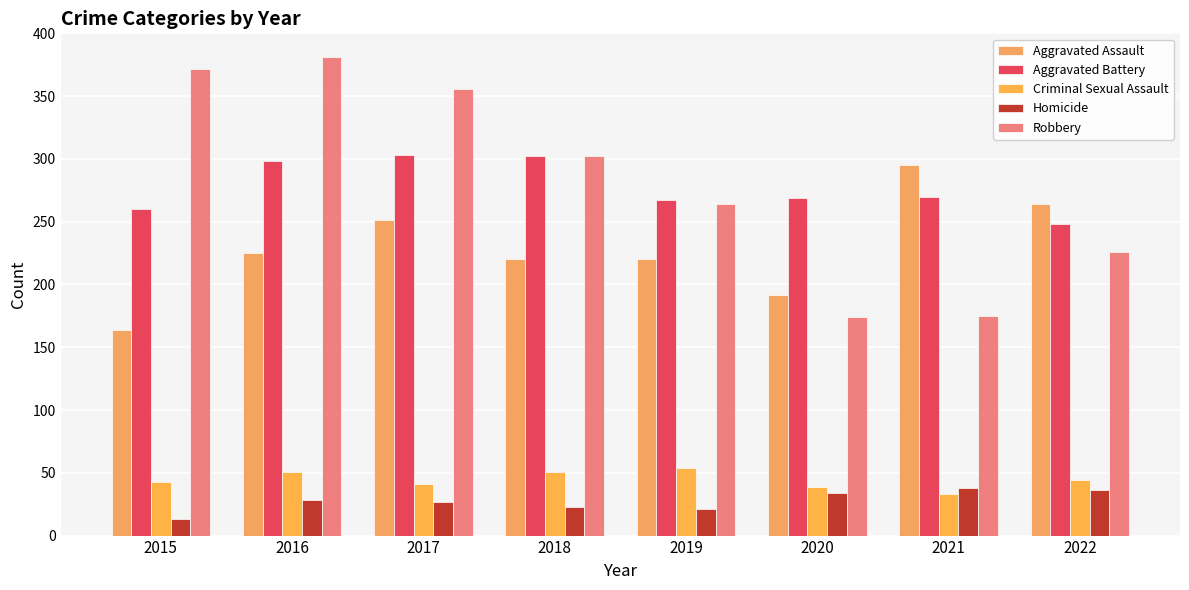

The value of Aggravated Battery at 2022 is 151. True or false?

False